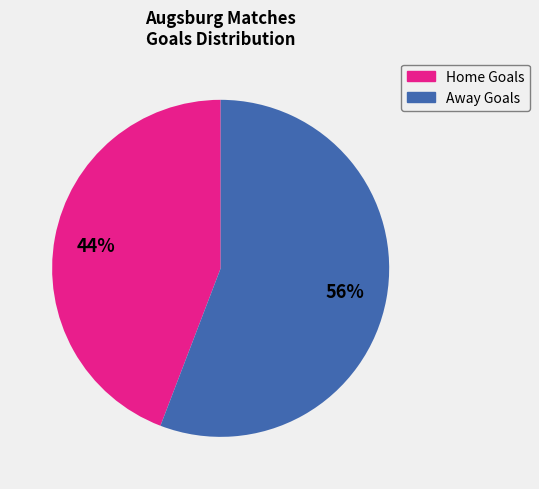

What is the ratio of the value at Away Goals to the value at Home Goals?

1.3